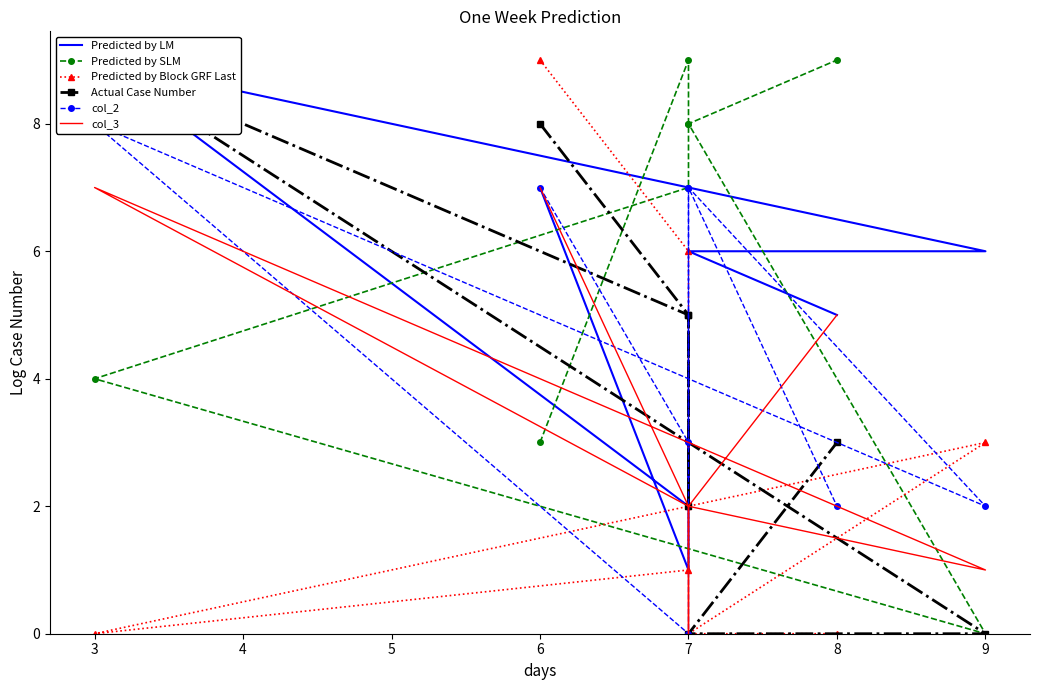

How many interior local valleys does the Predicted by Block GRF Last series have?

1